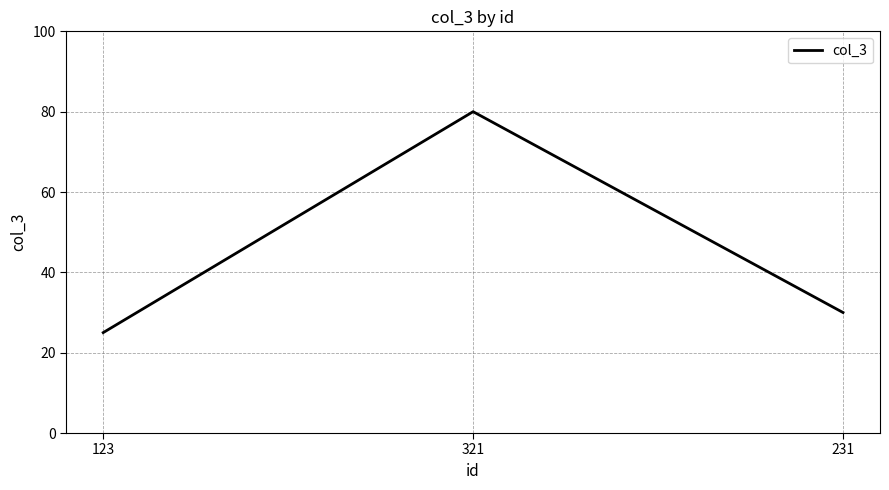

What is the sum of the values at 321 and 123?

105